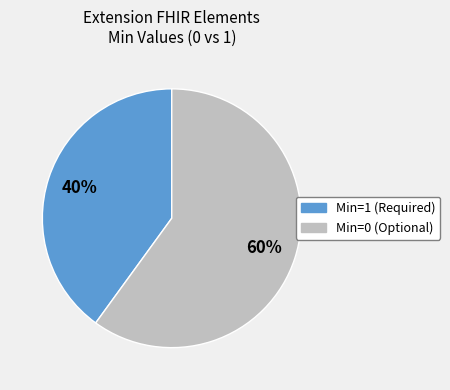

To the nearest percent, what percentage of the pie is Min=1 (Required)?

40%